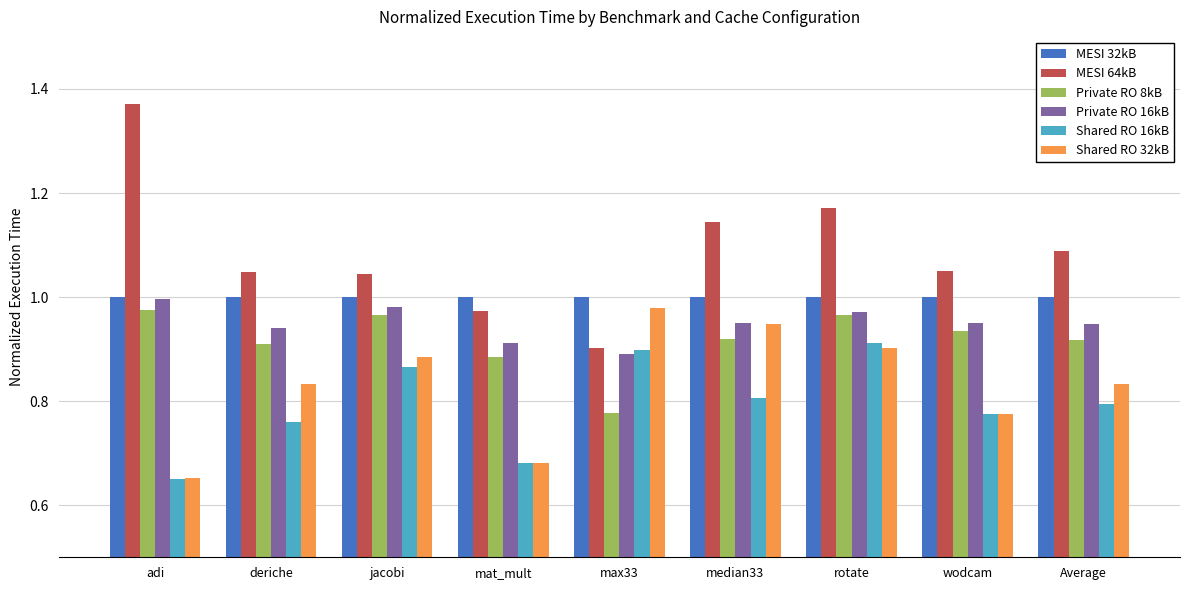

At which label is Shared RO 32kB closest to 0?

adi